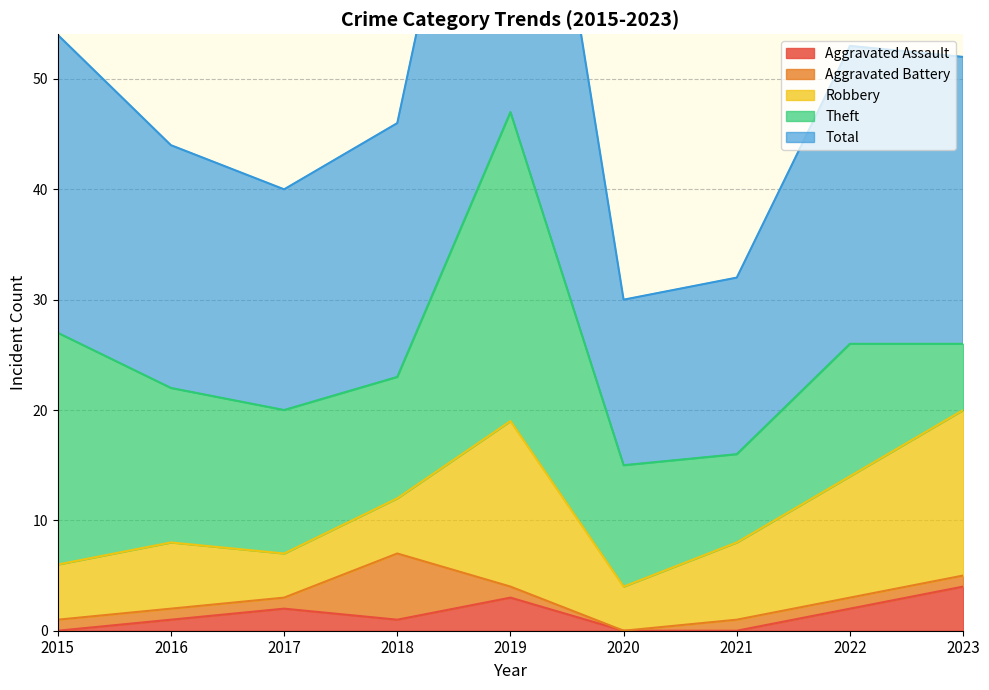

Reading left to right, list all the values displayed in this chart.

Aggravated Assault: 0	1	2	1	3	0	0	2	4
Aggravated Battery: 1	1	1	6	1	0	1	1	1
Robbery: 5	6	4	5	15	4	7	11	15
Theft: 21	14	13	11	28	11	8	12	6
Total: 27	22	20	23	47	15	16	27	26